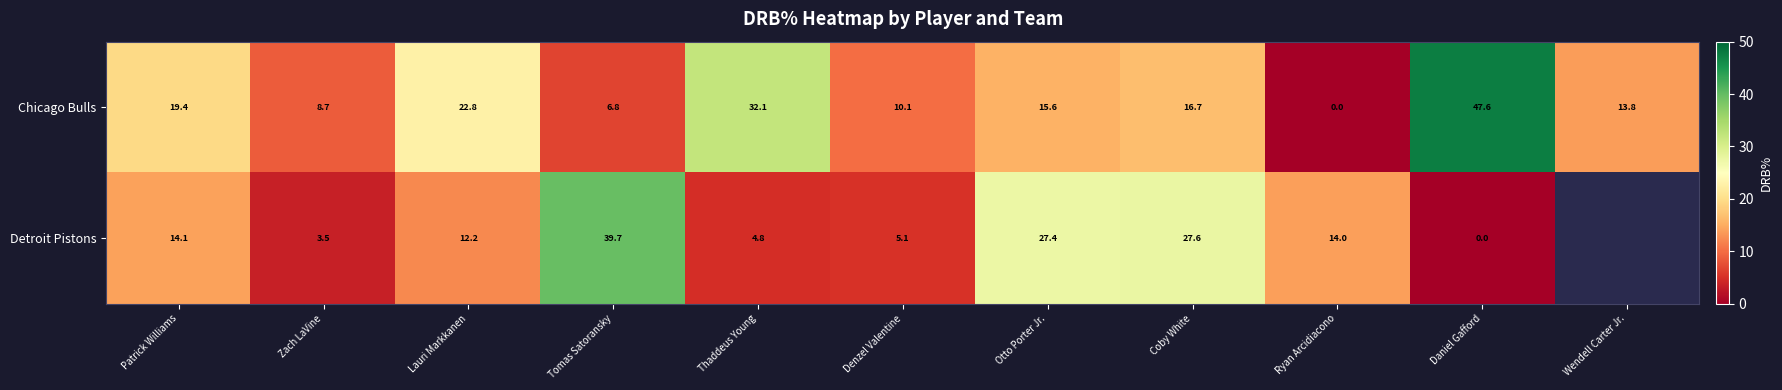

At which label does Chicago Bulls reach its peak?

Daniel Gafford